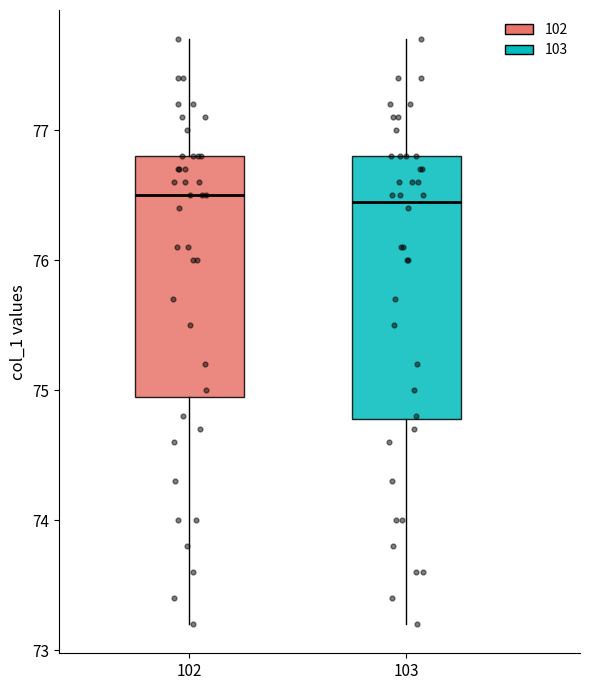

Reading left to right, read every box against the y-axis: the position of its median line, the range the box covers, and the ends of its whiskers. The values are not printed on the chart, so give them approximately, as read against the axis.

102: median 76.5, box 75.0 to 76.8, whiskers 73.2 to 77.7
103: median 76.5, box 74.8 to 76.8, whiskers 73.2 to 77.7